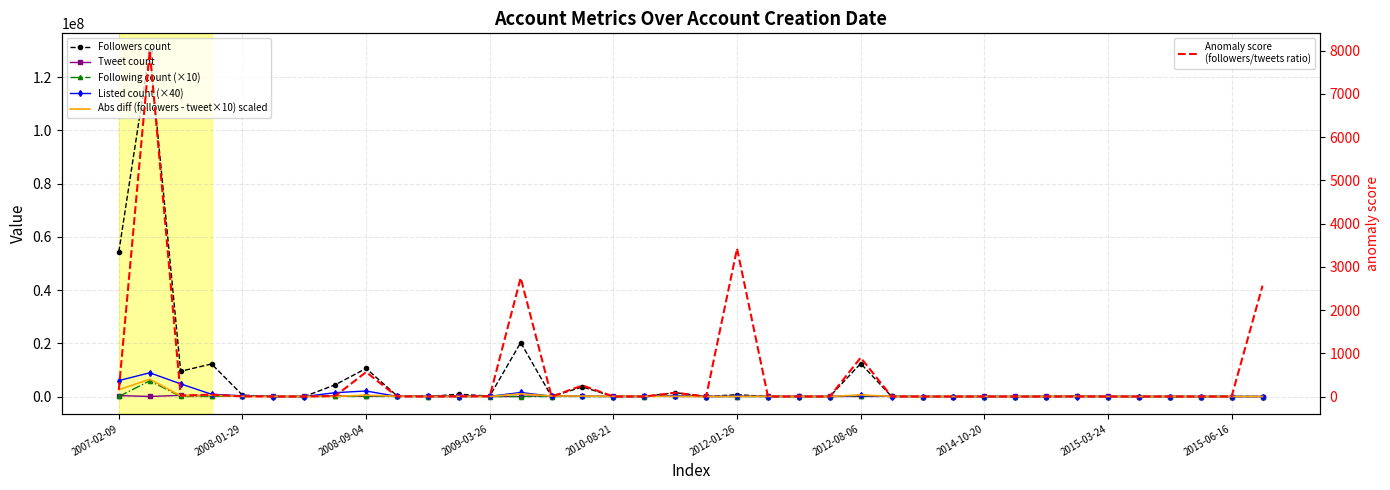

Is this an area chart (filled region under the line)?

No